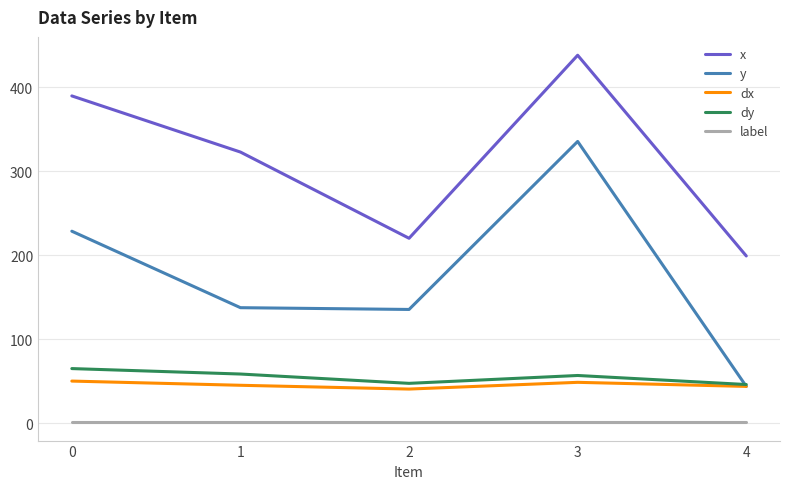

The y series shows 373.5 at 0. True or false?

False